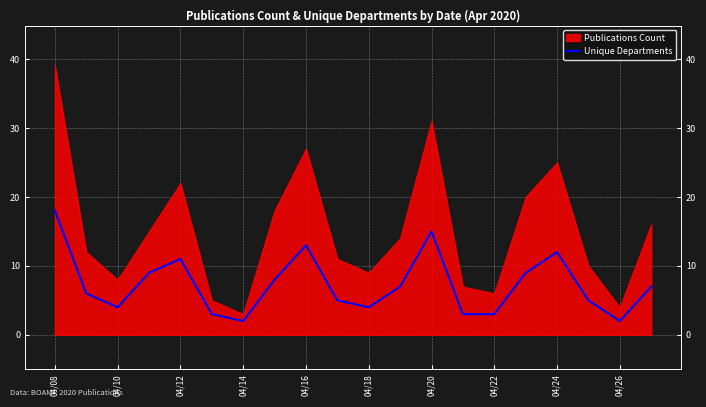

Which category has the highest value across all series?

04/08